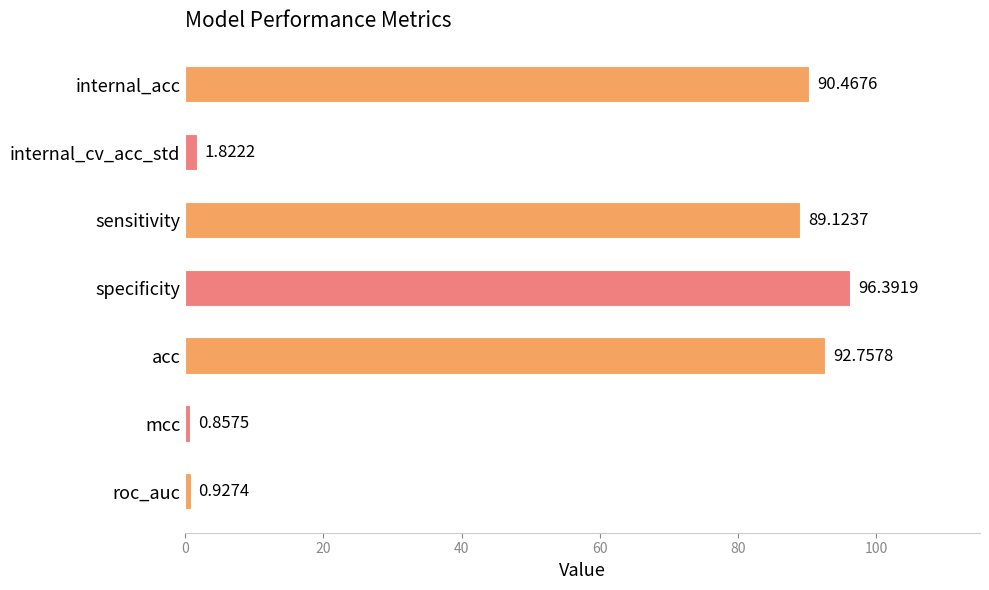

What is the label of the 3rd bar from the top?

sensitivity